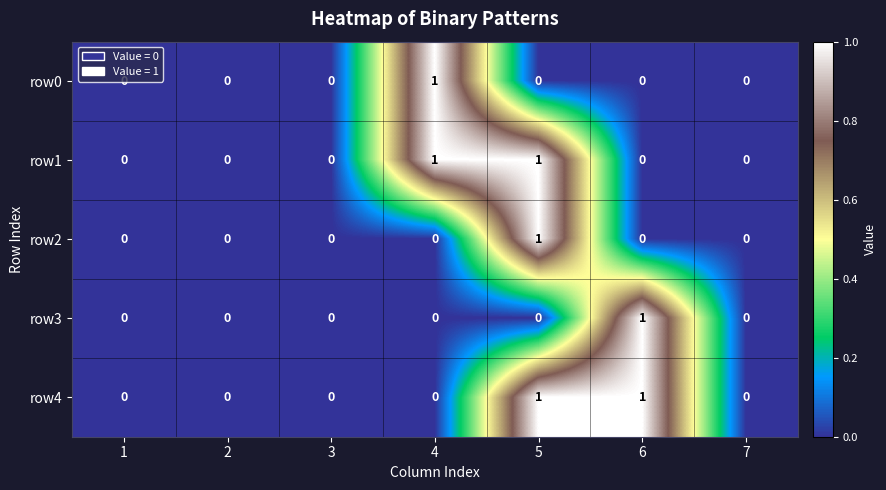

Which category has the highest value in the row2 series?

5